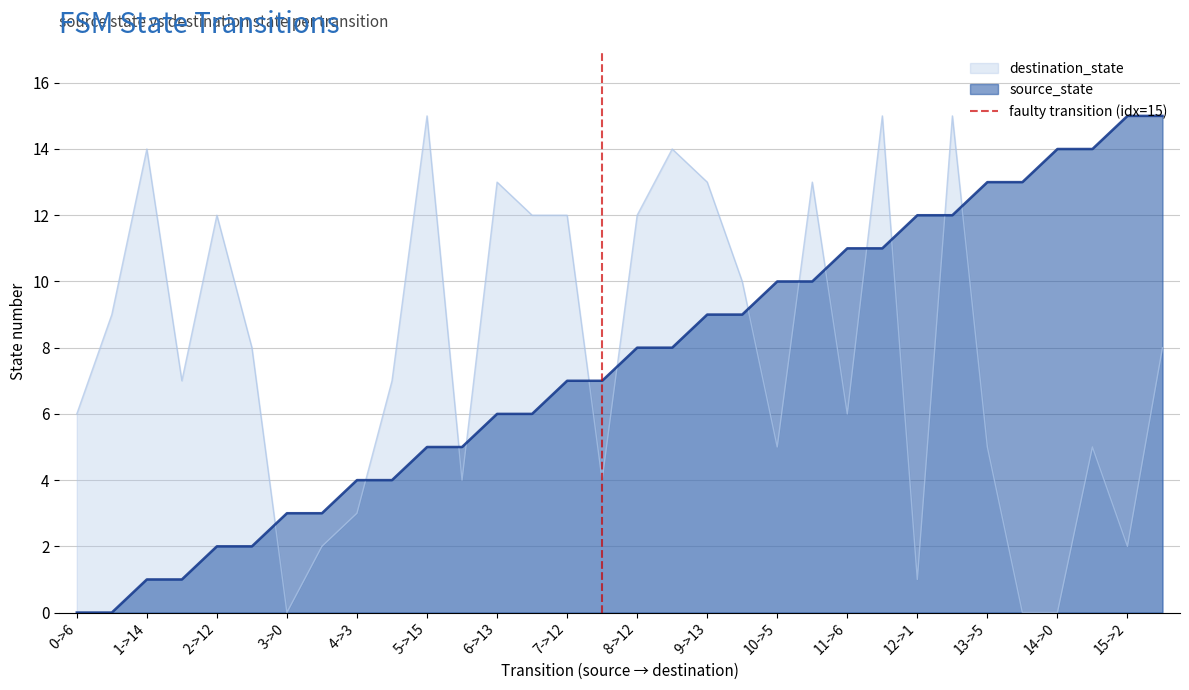

The value of destination_state at 12->1 is 1. True or false?

True